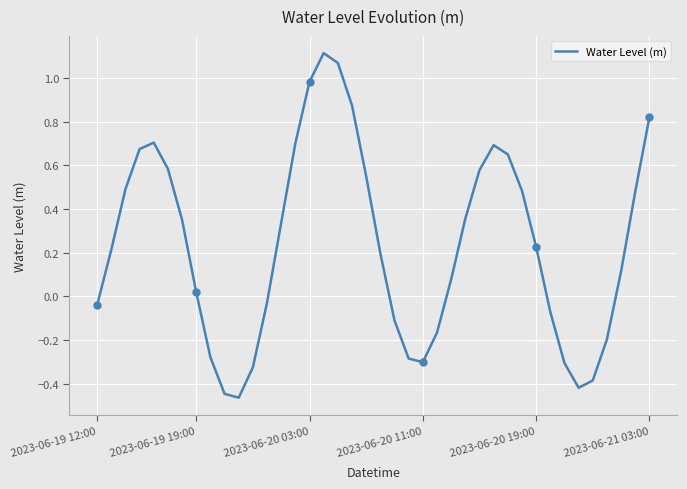

The value at 32 is -0.1. True or false?

True